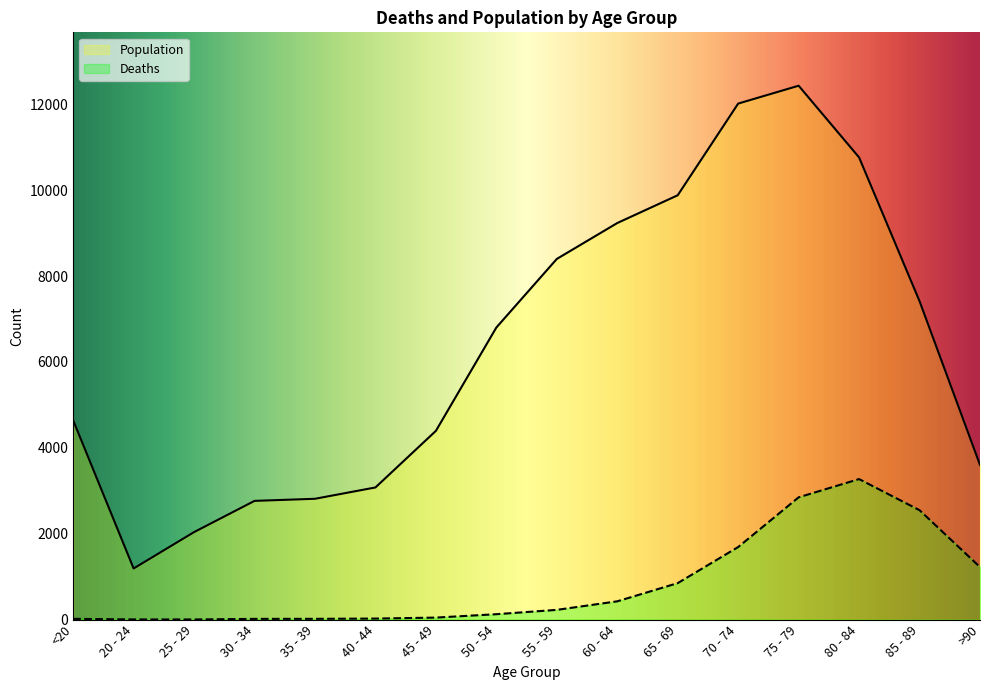

The value of Deaths at 75 - 79 is 2848. True or false?

True